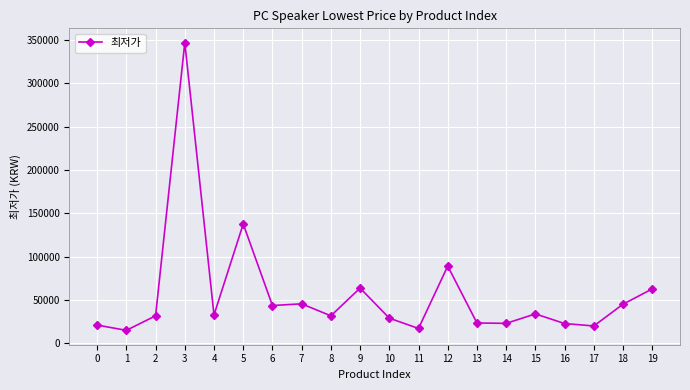

How many data points does each series have?

20